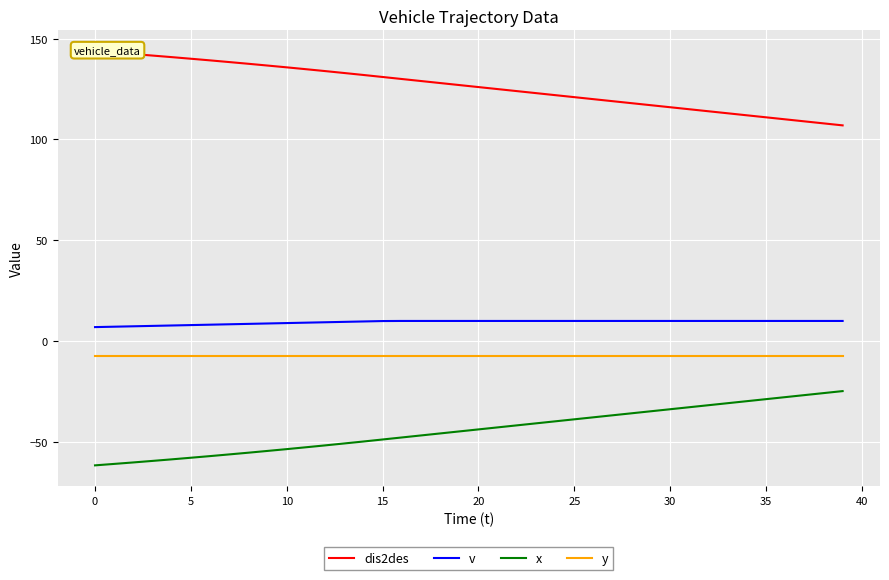

What is the difference between the maximum and minimum values in the dis2des series?

36.8